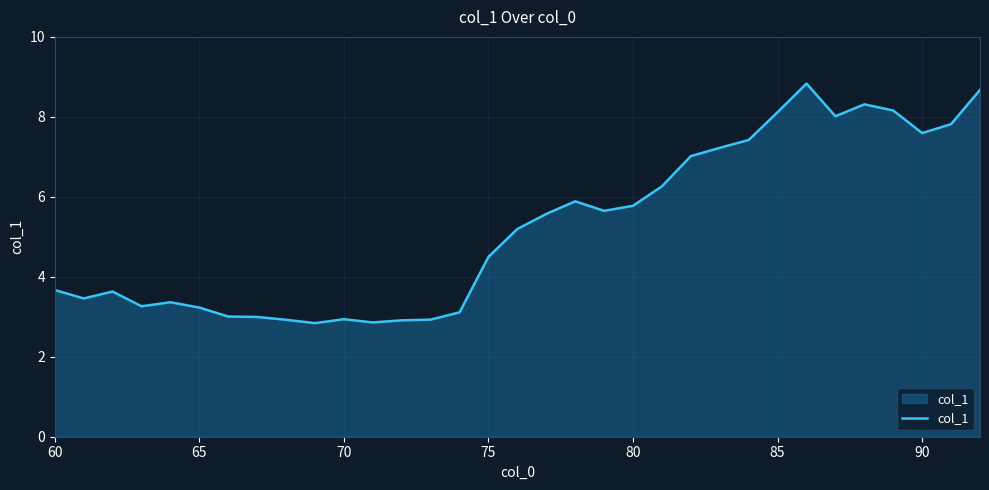

What is the difference between the maximum and minimum values?

6.0